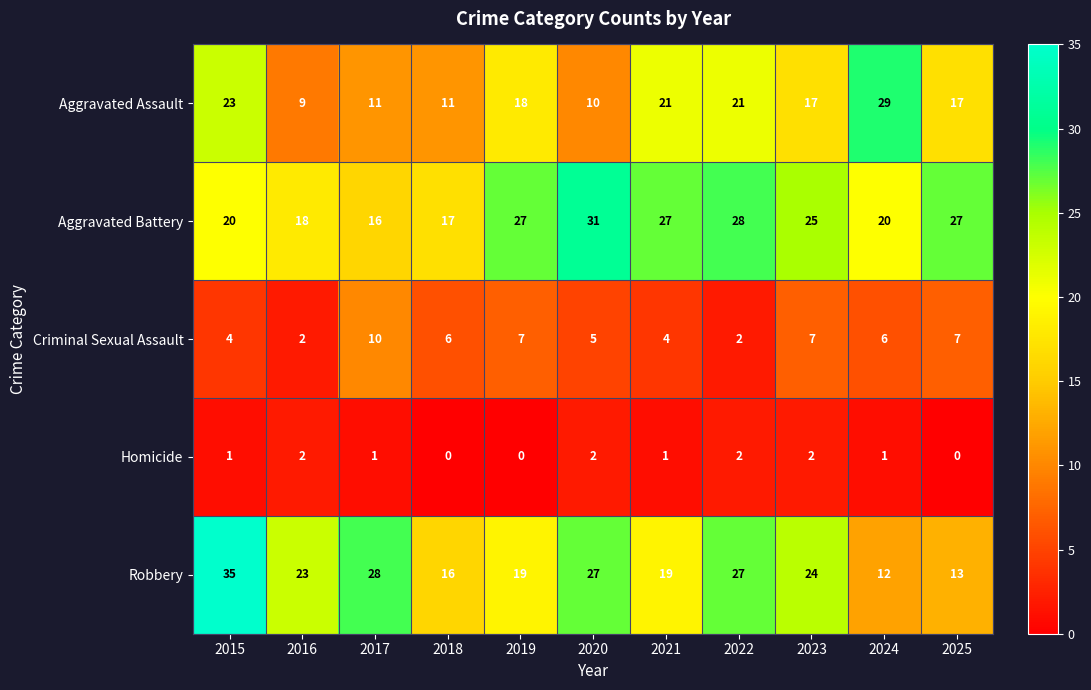

What is the average value of the Criminal Sexual Assault series?

5